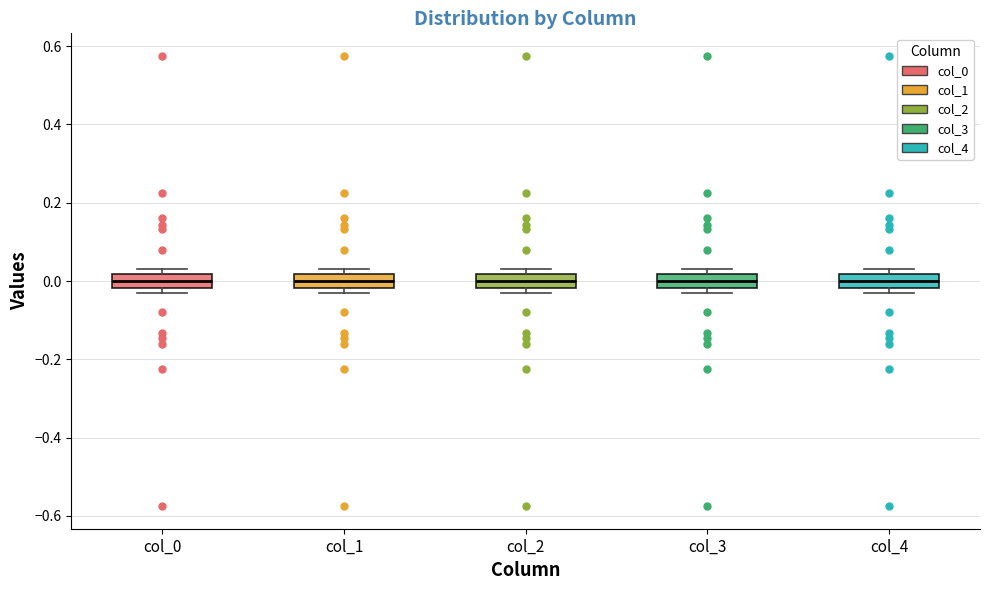

Where is the lower edge of the box for col_1 on the y-axis? The values are not printed on the chart, so give them approximately, as read against the axis.

-0.02